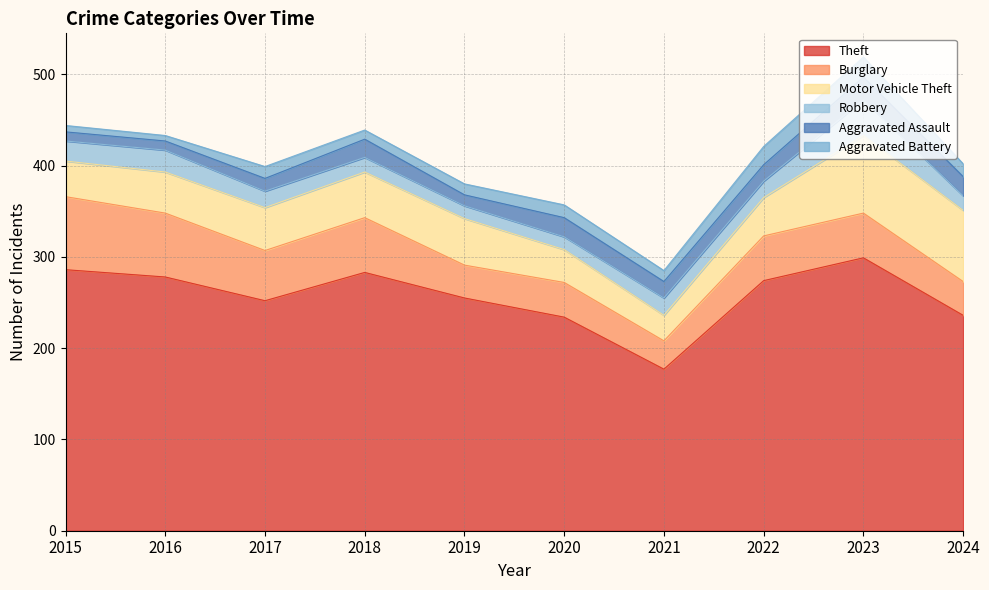

Where is the first local maximum for Aggravated Assault?

2018